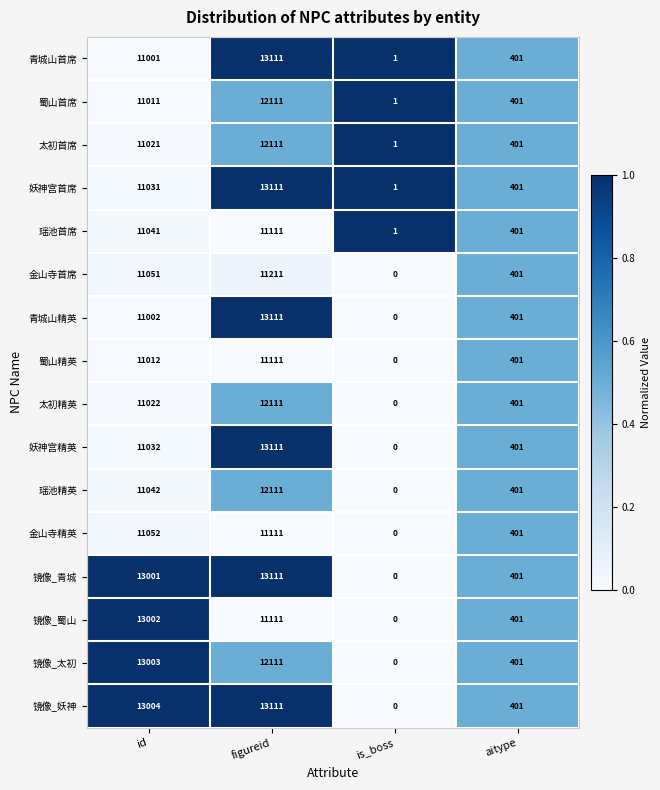

At how many categories does at least one series exceed 0?

4